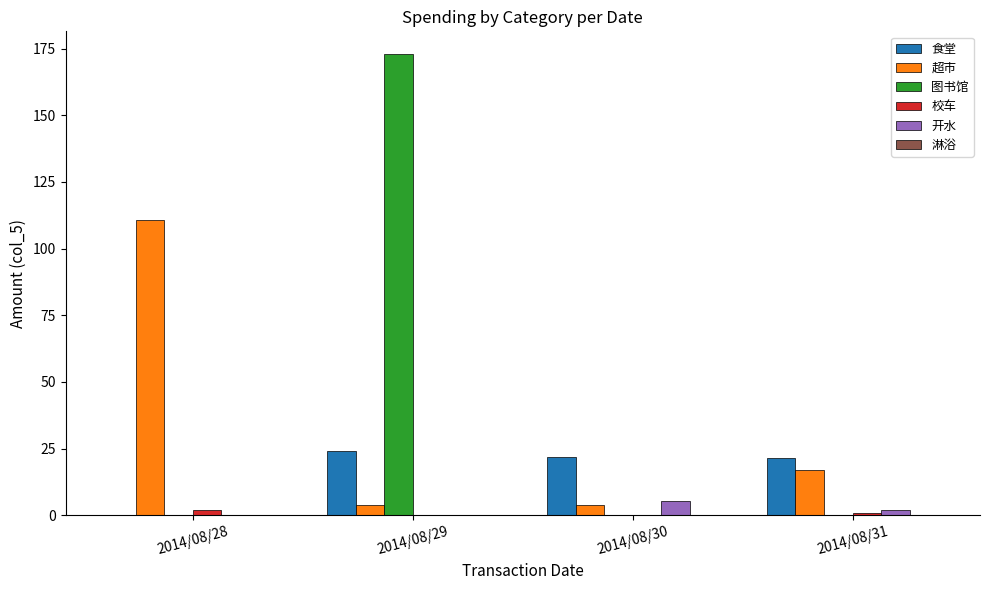

What is the sum of all 图书馆 values?

172.8